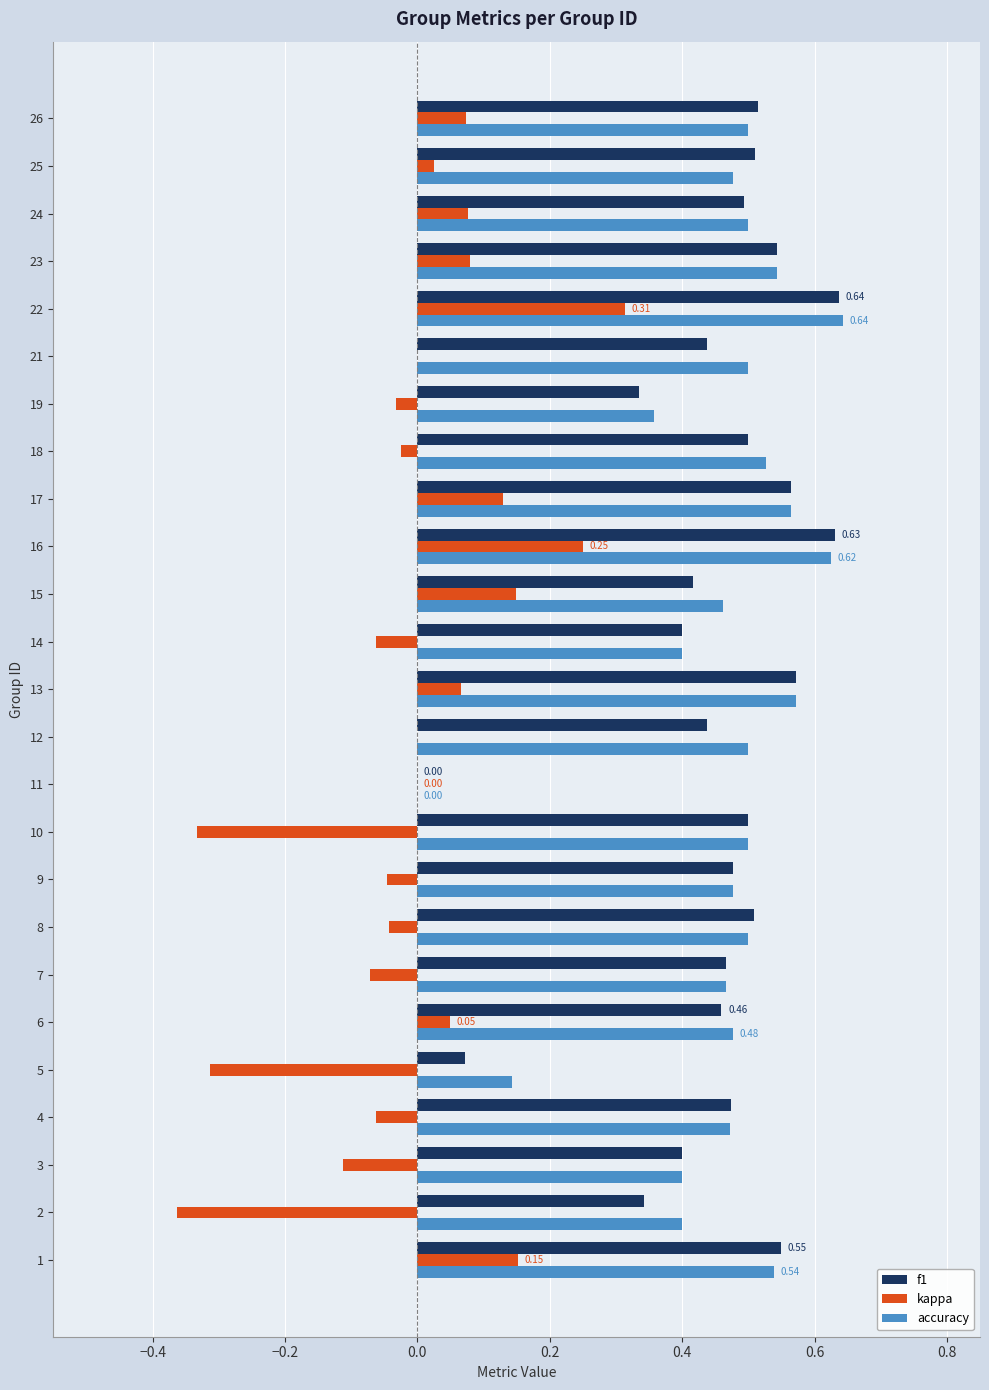

At which category is the sum across all series the highest?

22